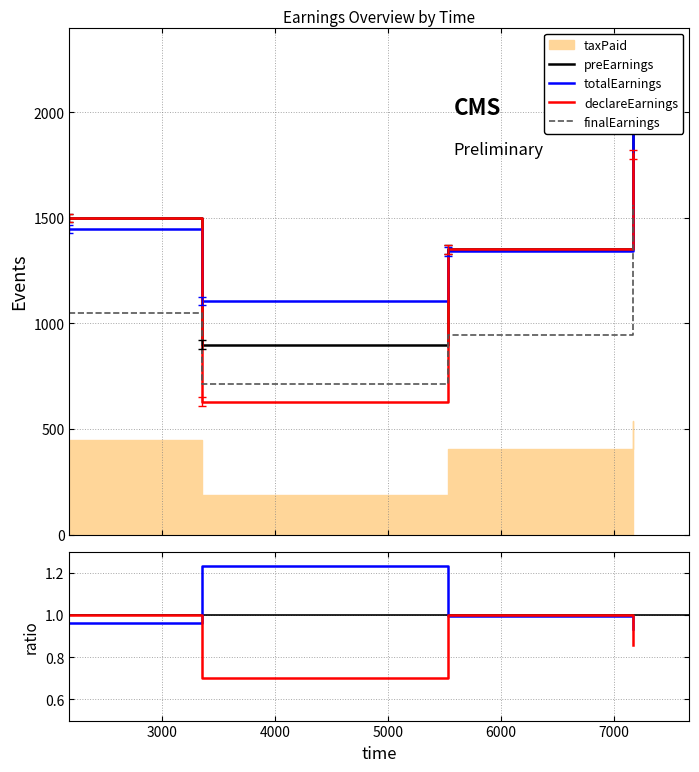

Which series has the largest total across all categories?

preEarnings